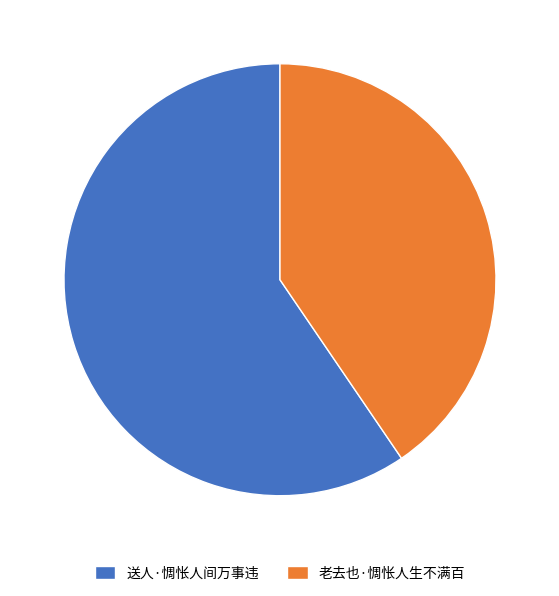

What is the ratio of the value at 老去也·惆怅人生不满百 to the value at 送人·惆怅人间万事违?

0.7